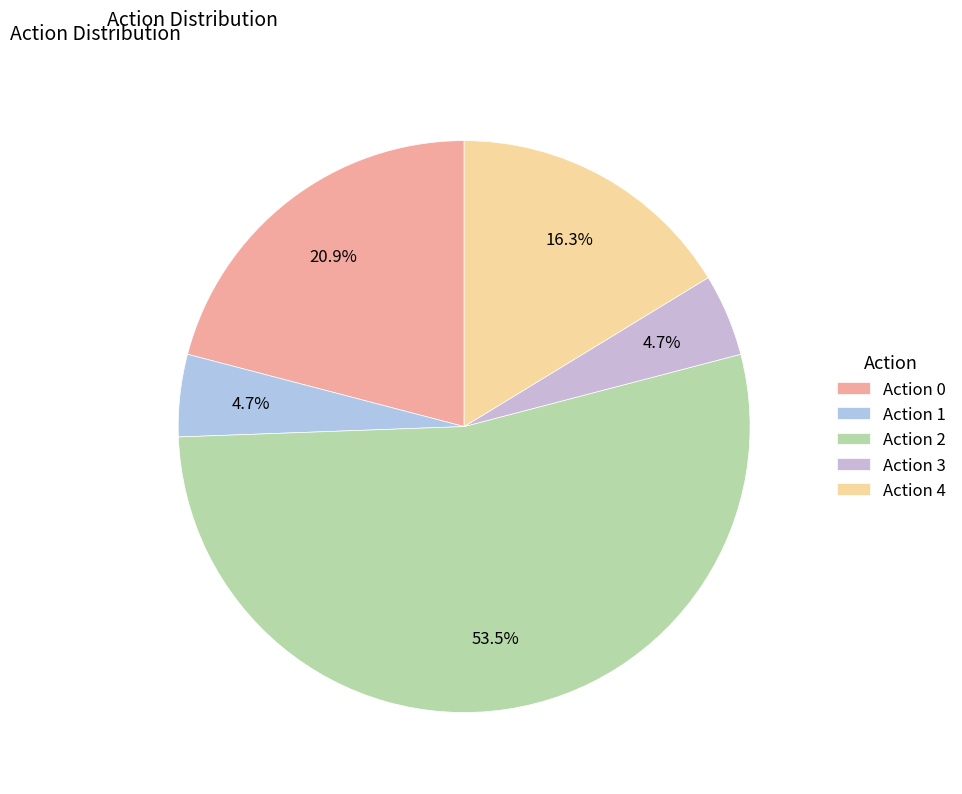

Rank the categories by value from lowest to highest.

1, 3, 4, 0, 2